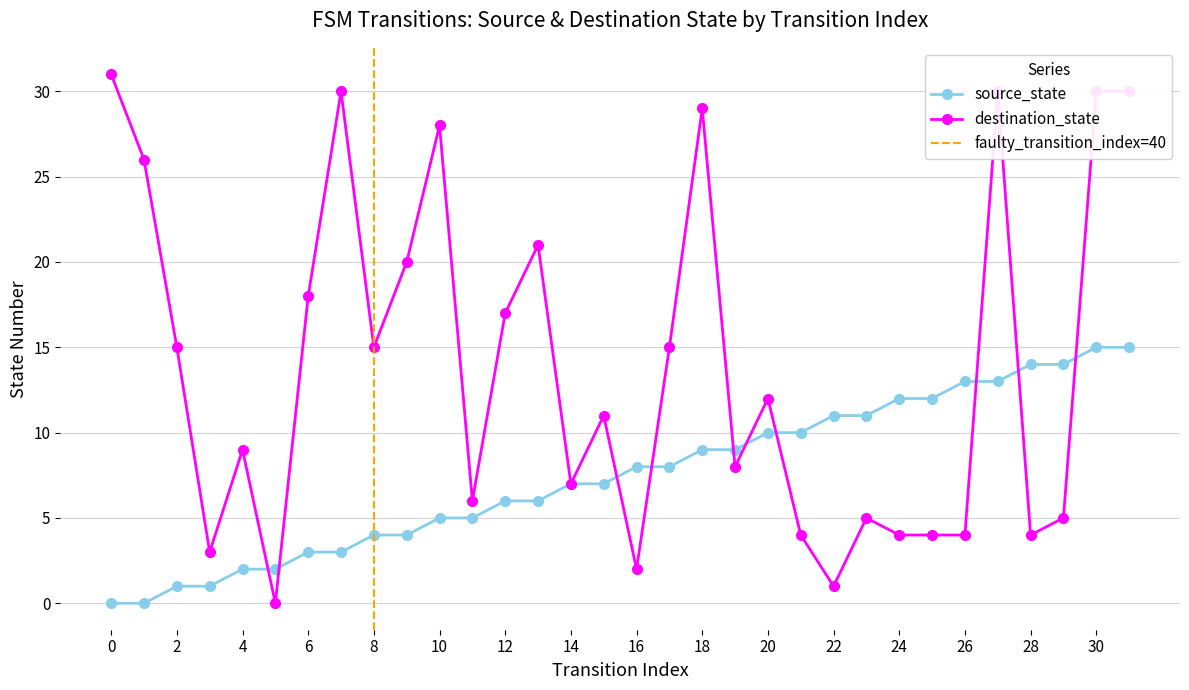

Reading right to left, transcribe all the data shown in this chart.

source_state: 15	15	14	14	13	13	12	12	11	11	10	10	9	9	8	8	7	7	6	6	5	5	4	4	3	3	2	2	1	1	0	0
destination_state: 30	30	5	4	30	4	4	4	5	1	4	12	8	29	15	2	11	7	21	17	6	28	20	15	30	18	0	9	3	15	26	31